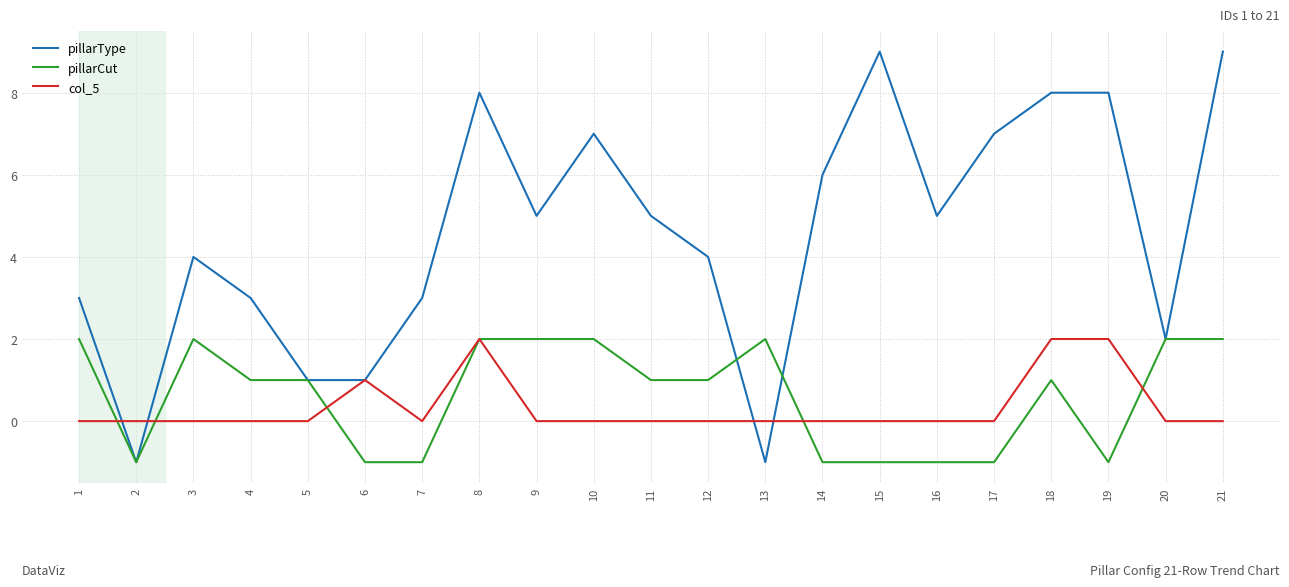

What is the highest value of the pillarCut series?

2